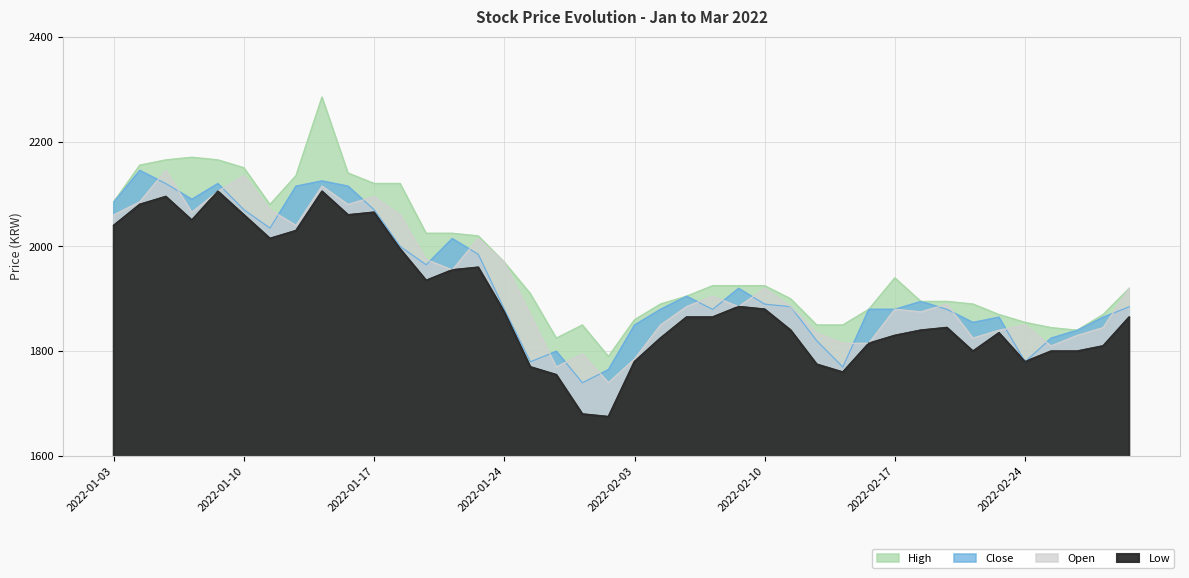

What is the sum of the Low values at 2022-01-14 and 2022-02-15?

3820